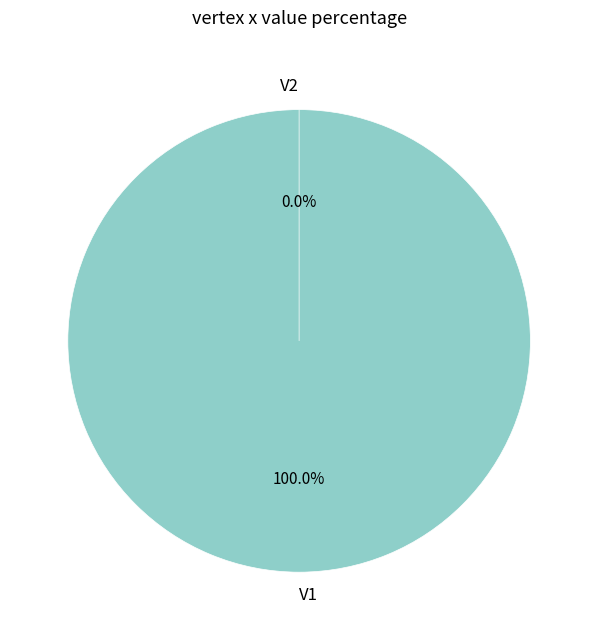

What is the majority slice?

V1